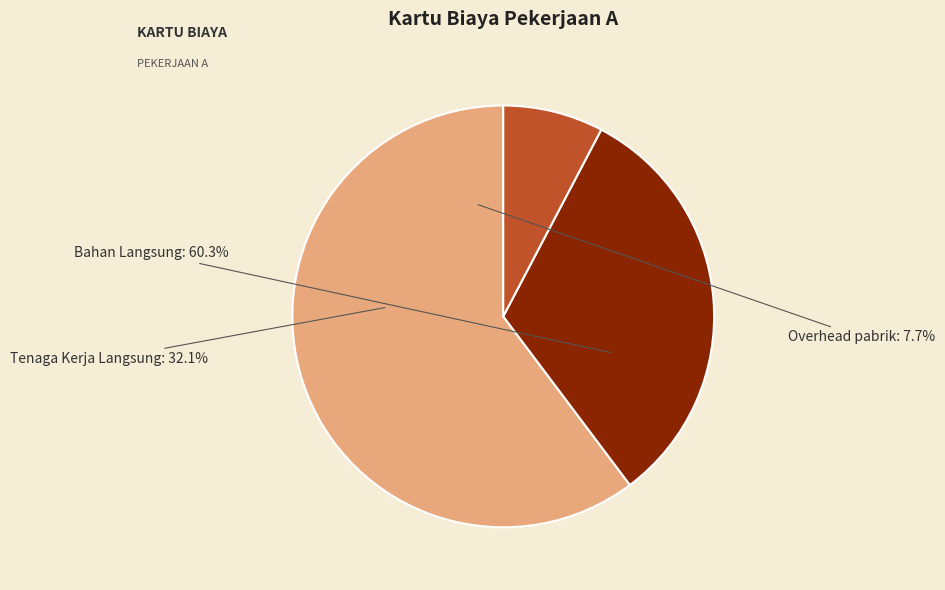

Count the number of slices in the pie.

3